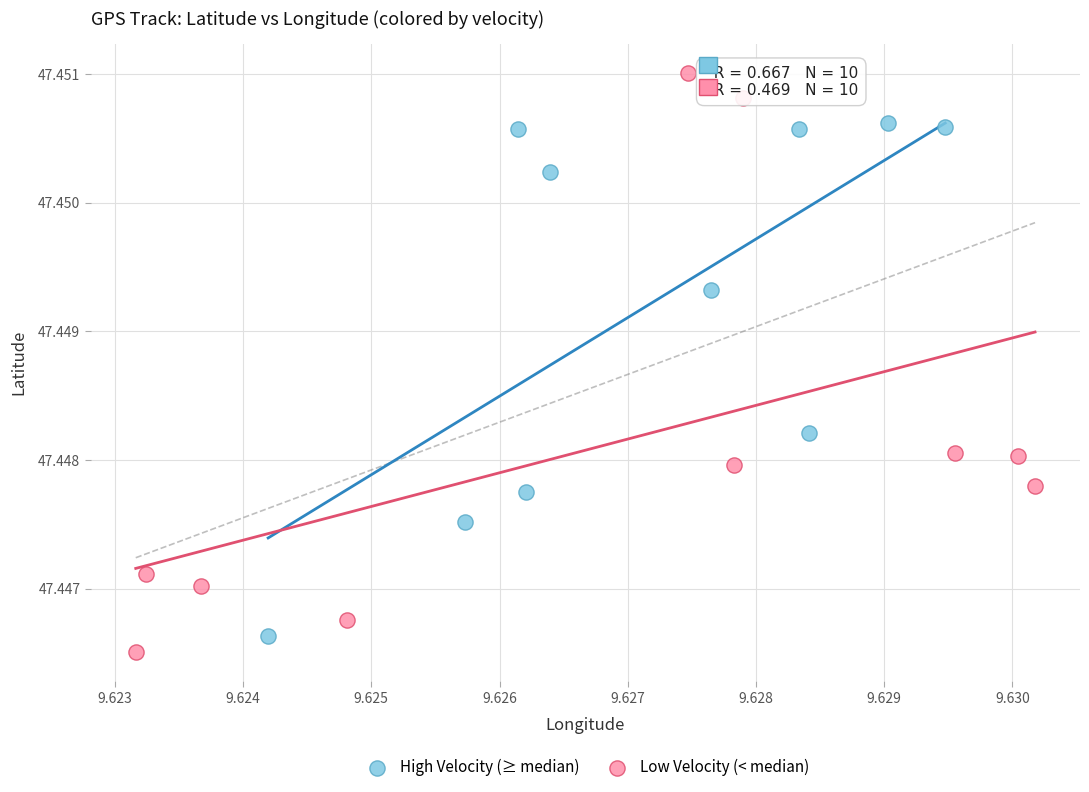

Which series contains the highest Y value?

Low Velocity (< median)